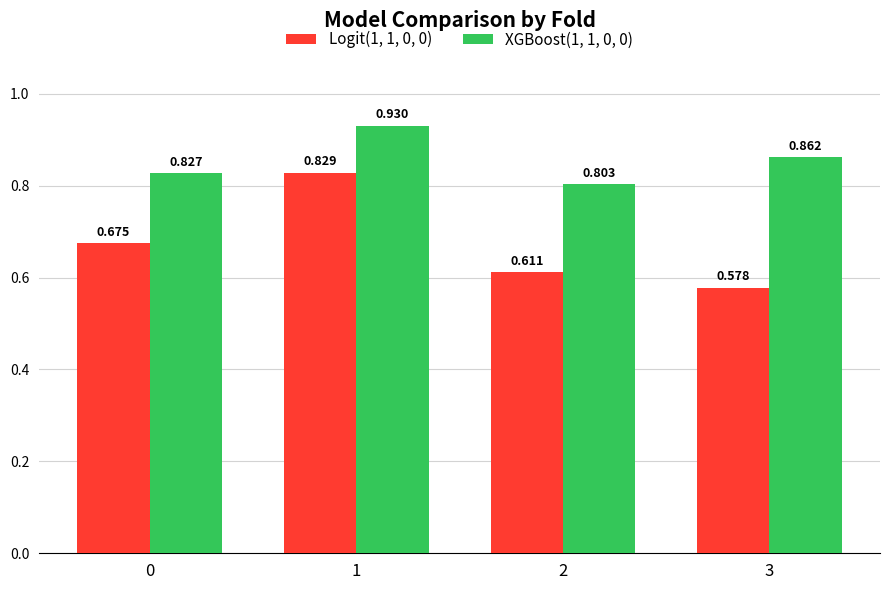

Does the chart contain any negative values?

No